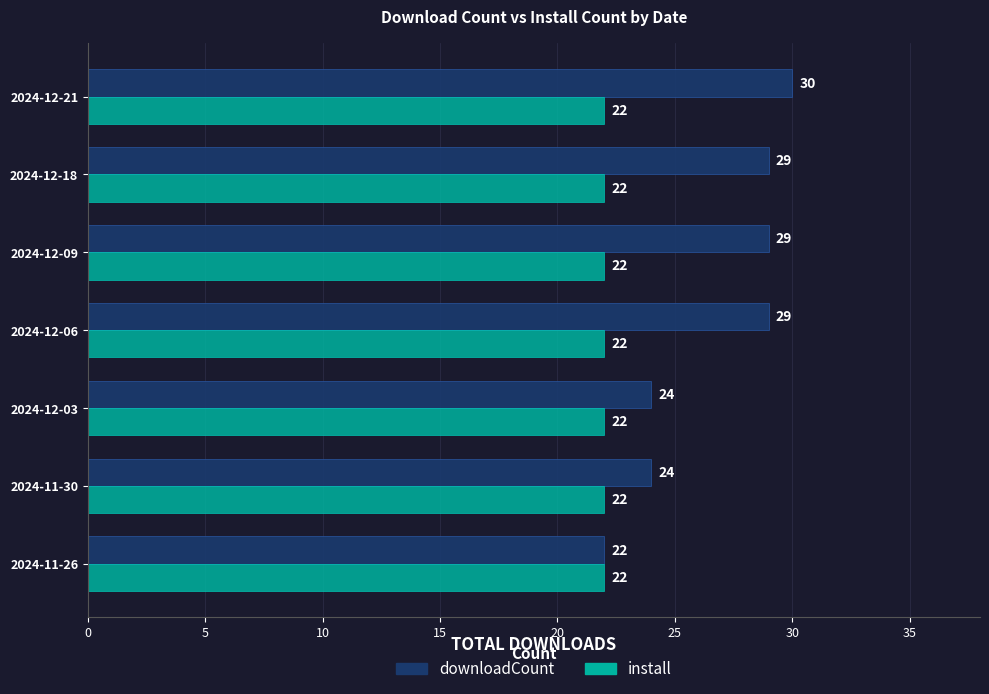

True or false: install has a value of 22 at 2024-11-30.

True